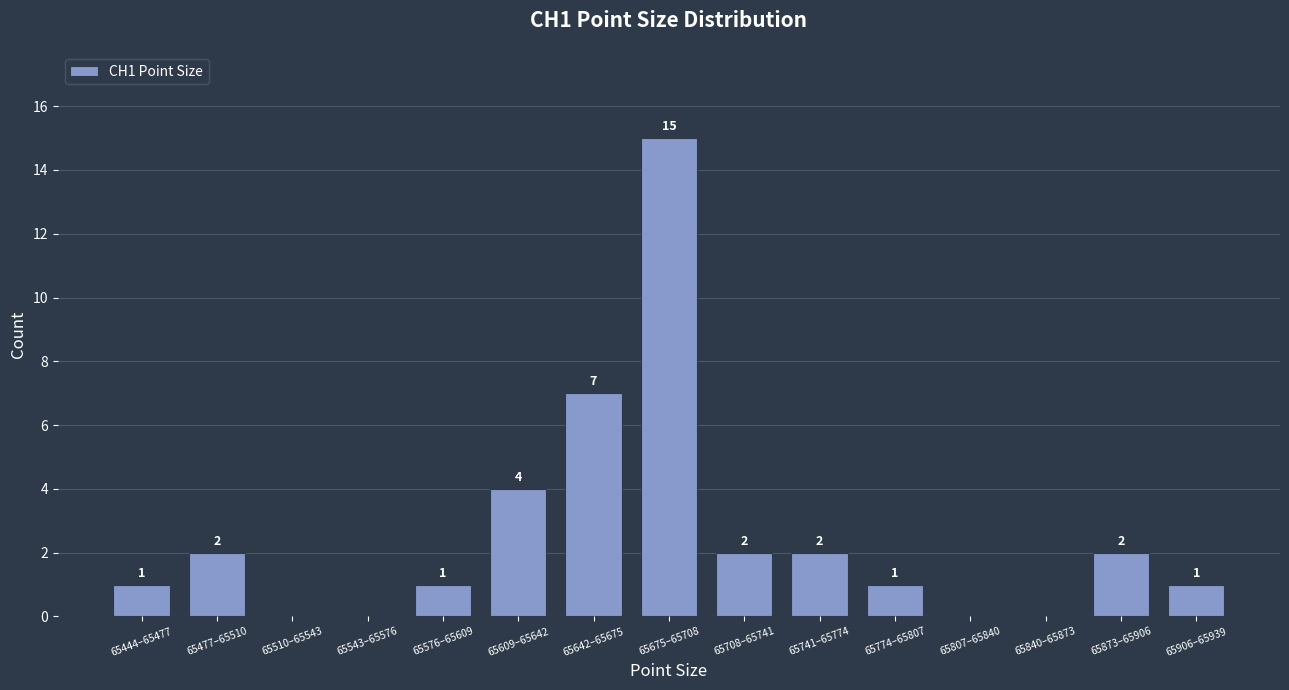

Reading right to left, extract all data points from this chart.

65906–65939=1	65873–65906=2	65840–65873=0	65807–65840=0	65774–65807=1	65741–65774=2	65708–65741=2	65675–65708=15	65642–65675=7	65609–65642=4	65576–65609=1	65543–65576=0	65510–65543=0	65477–65510=2	65444–65477=1